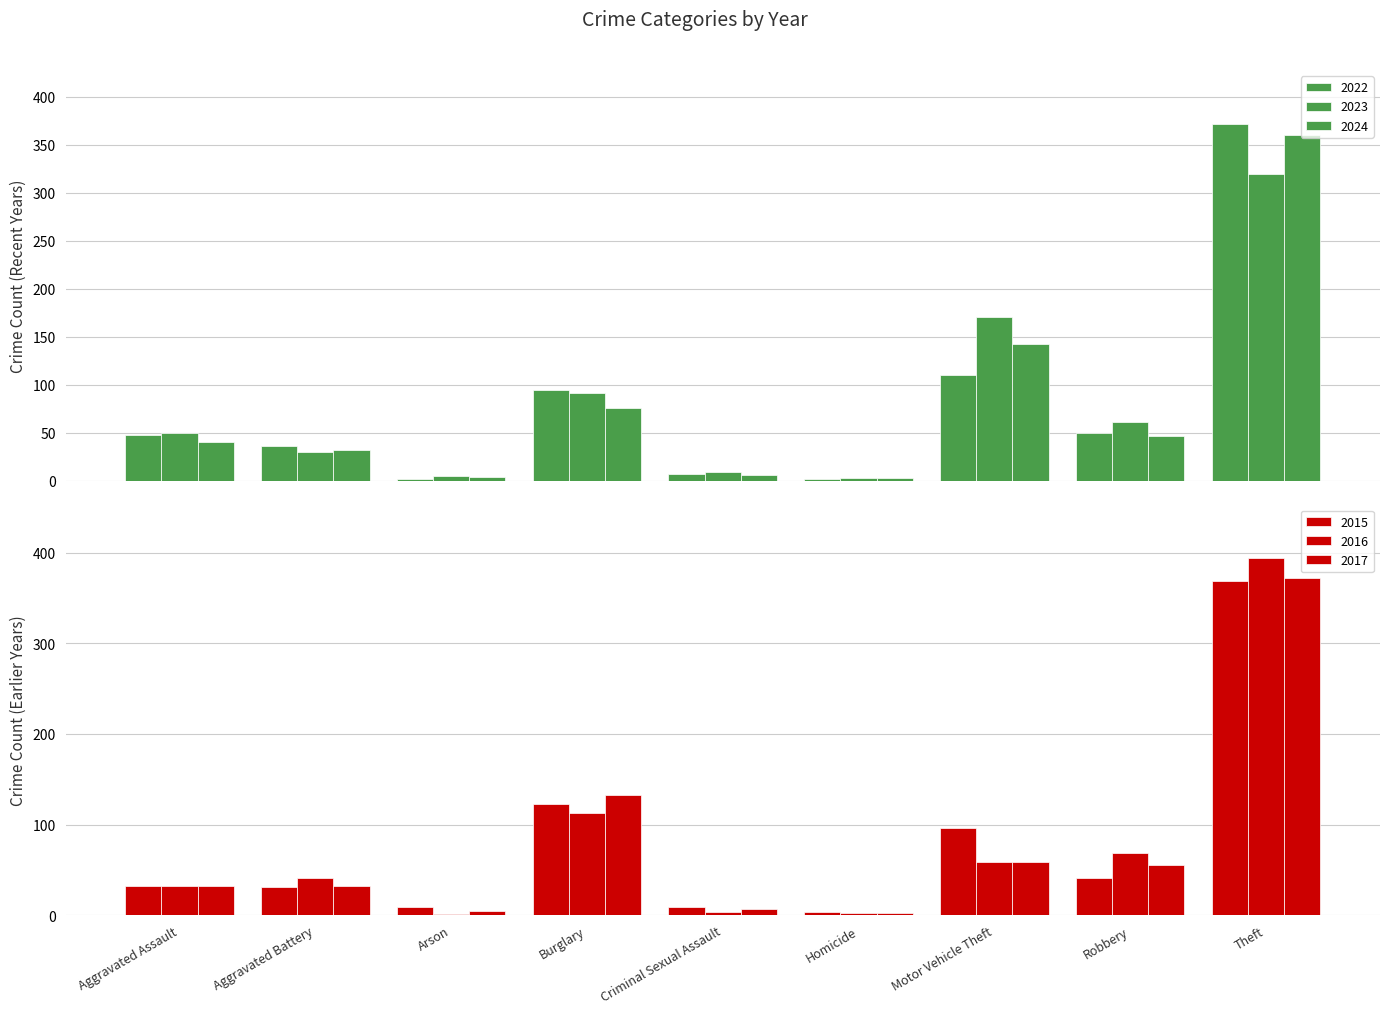

Are the bars horizontal?

No